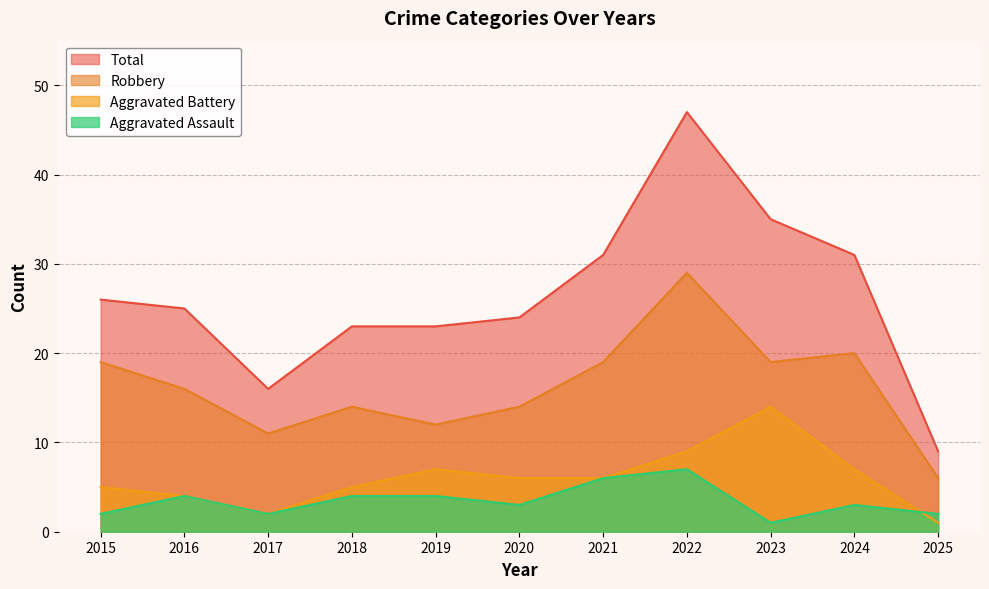

What are all the series names shown in the legend?

Total, Robbery, Aggravated Battery, Aggravated Assault